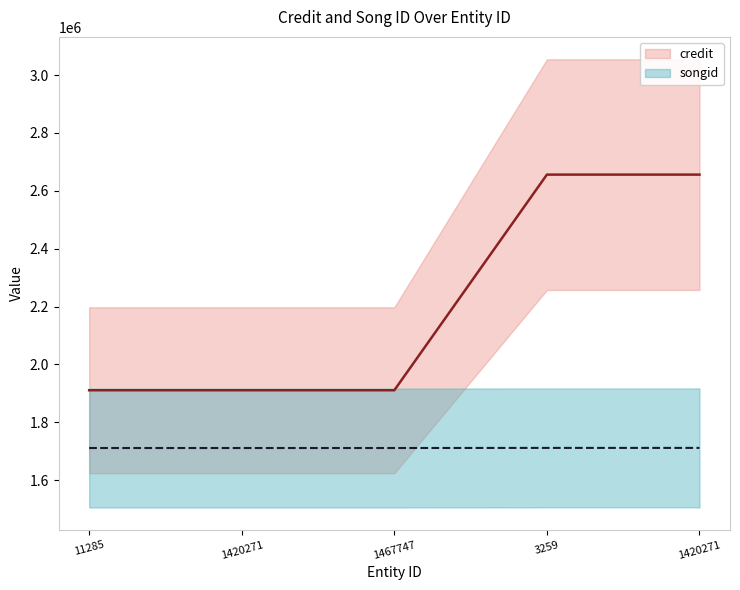

List the labels in order of songid value, smallest first.

11285, 1420271, 1467747, 3259, 1420271